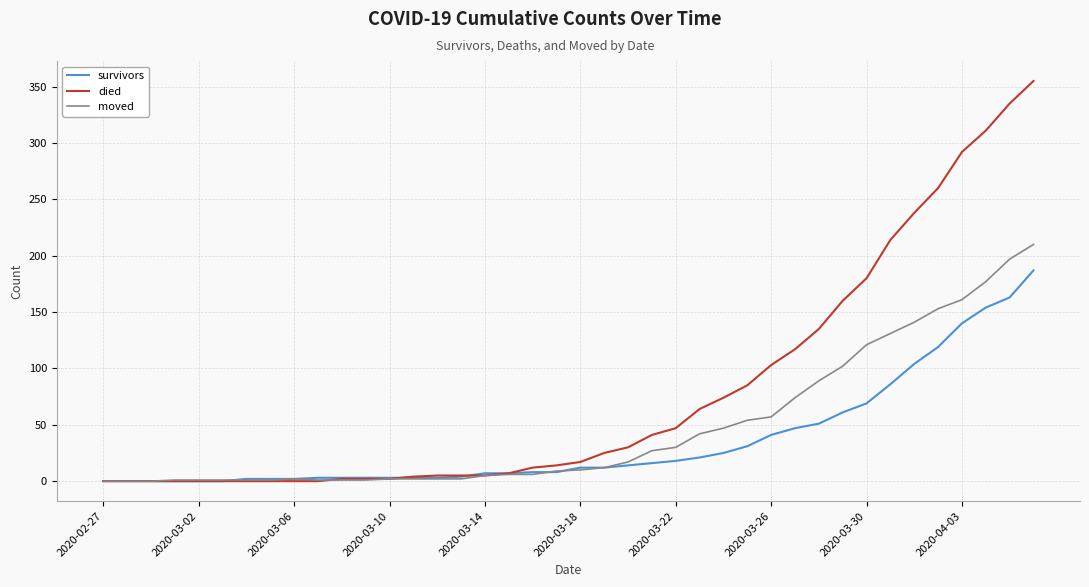

Which series has the largest range (max minus min)?

died